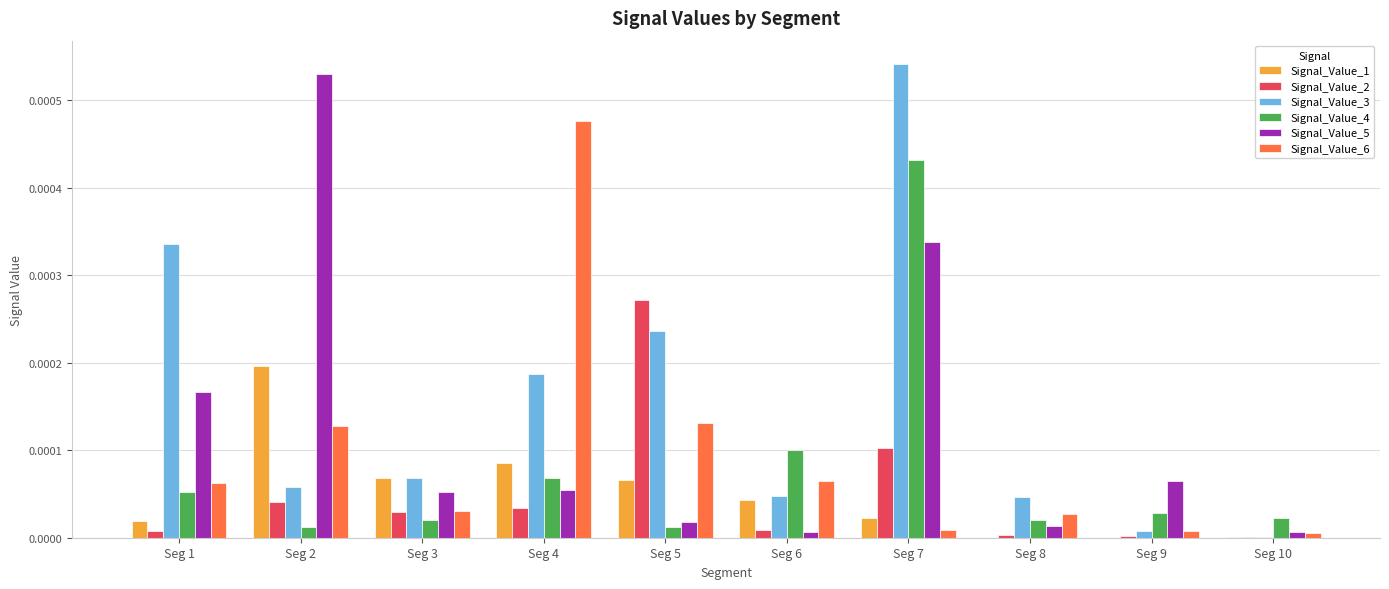

The Signal_Value_4 series shows 0.0 at Seg 7. True or false?

True